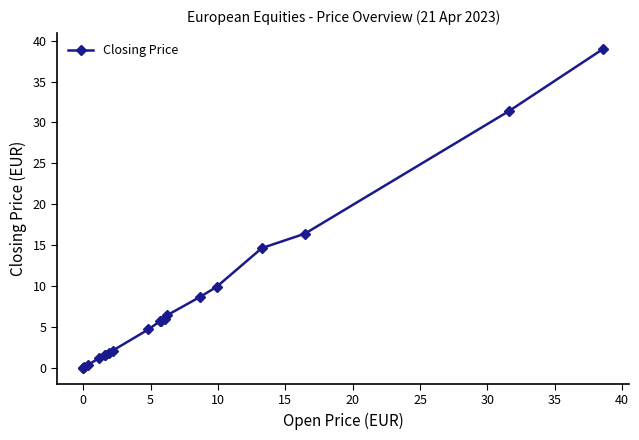

What is the difference between the maximum and minimum values?

39.0